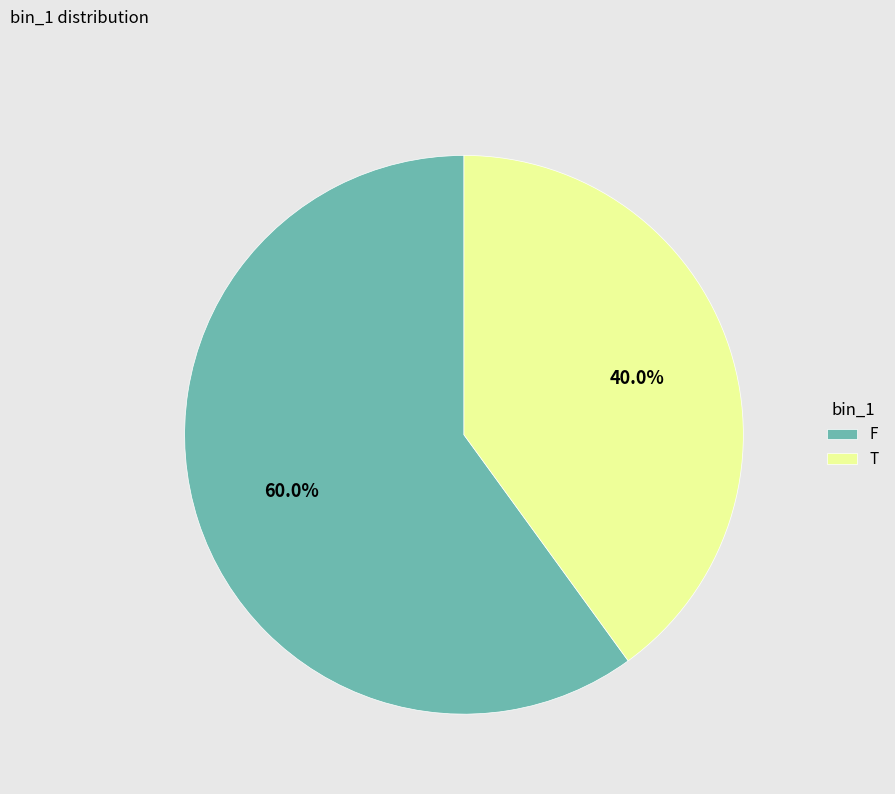

To the nearest percent, what percentage of the pie is F?

60%